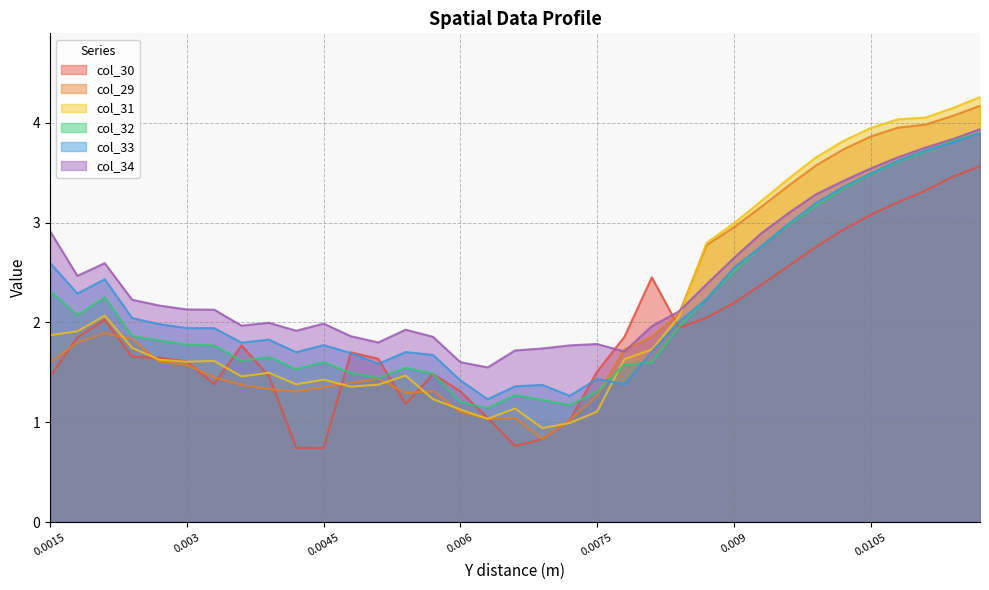

How many distinct data groups are displayed?

6